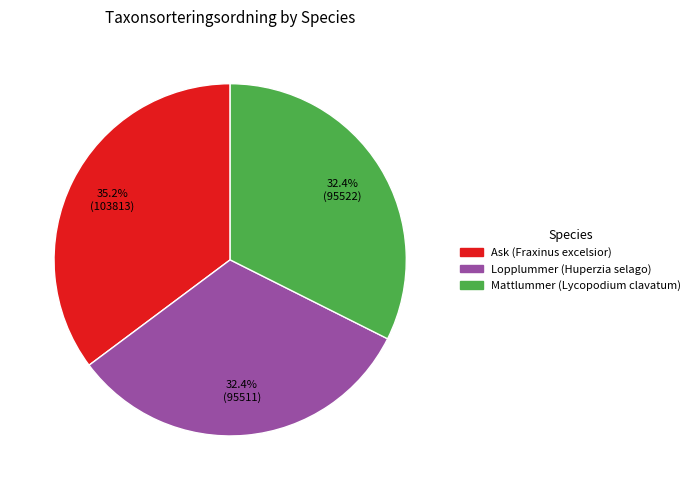

Which slice is the largest?

Ask (Fraxinus excelsior)